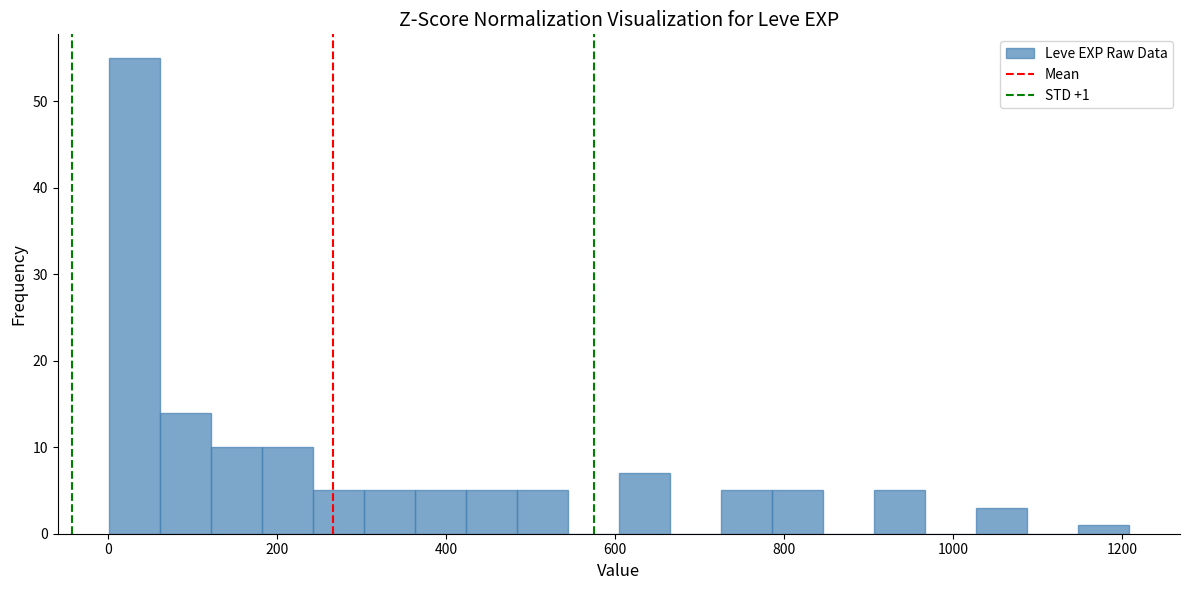

Read against the x-axis, roughly where is the centre of the tallest bar?

40